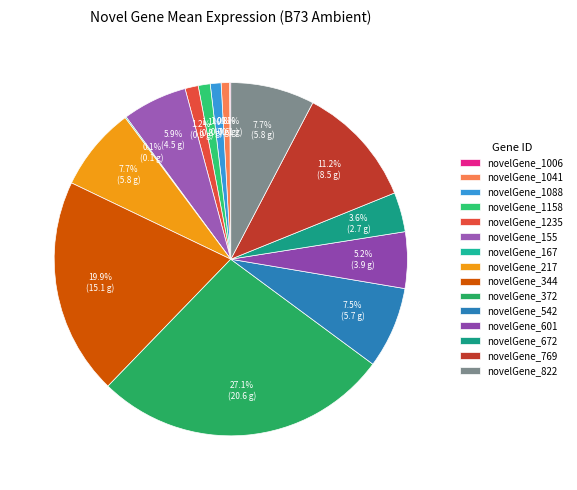

Count the number of slices in the pie.

15